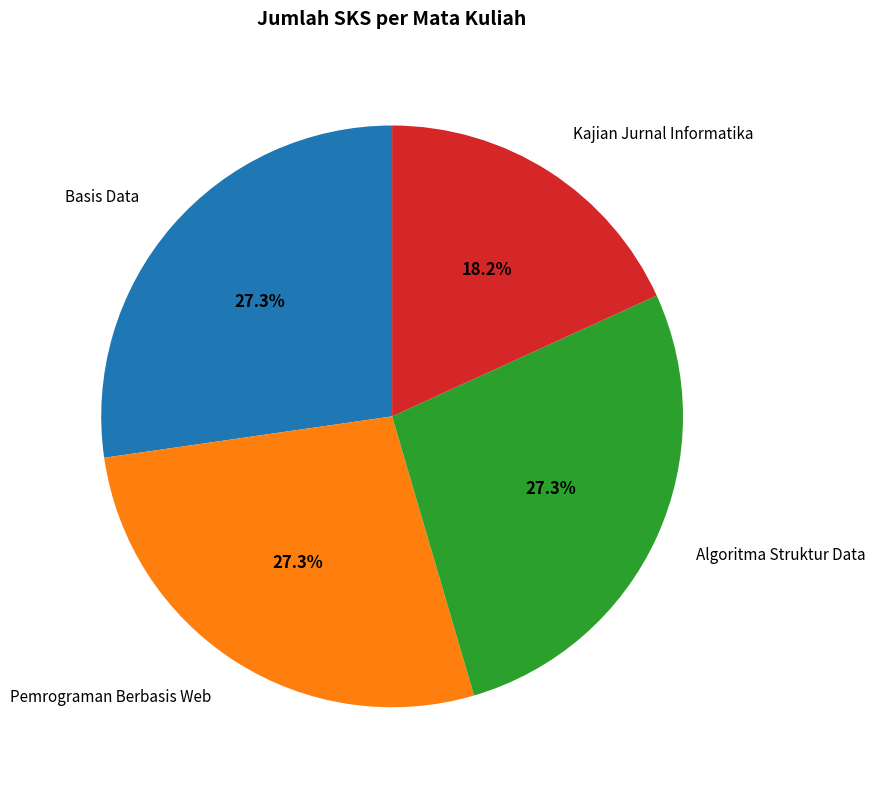

Approximately how many times larger is the value at Pemrograman Berbasis Web compared to Kajian Jurnal Informatika?

1.5